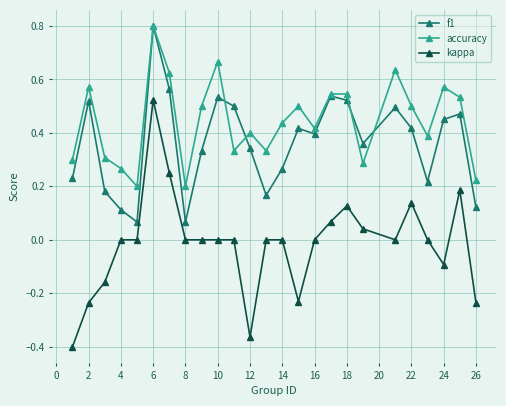

Does the chart have visible grid lines?

Yes